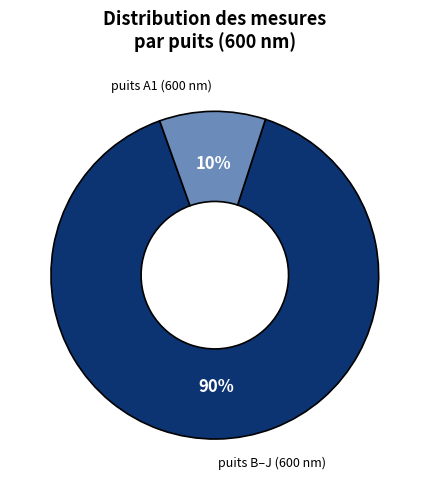

True or false: puits A1 (600 nm) accounts for 10% of the total.

True